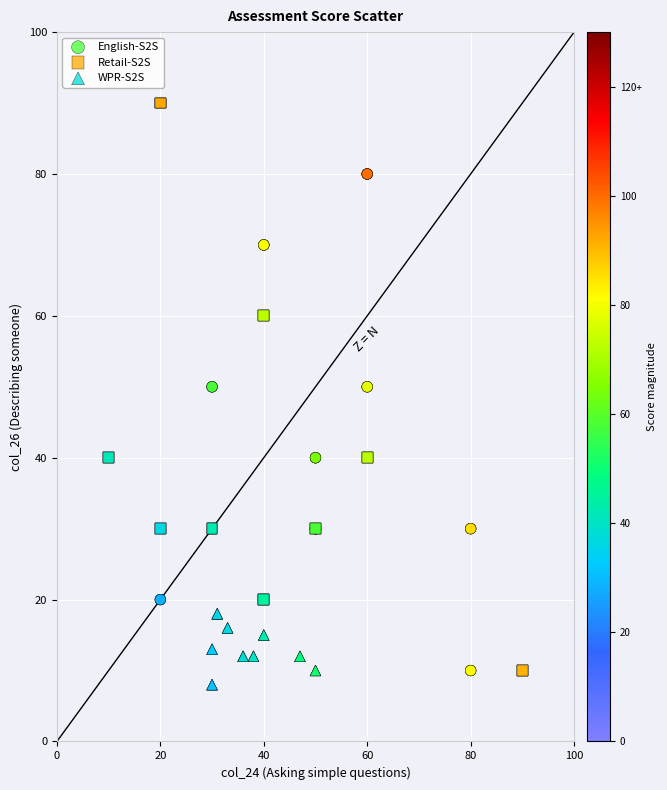

Which series has the largest Y range (max minus min)?

Retail-S2S